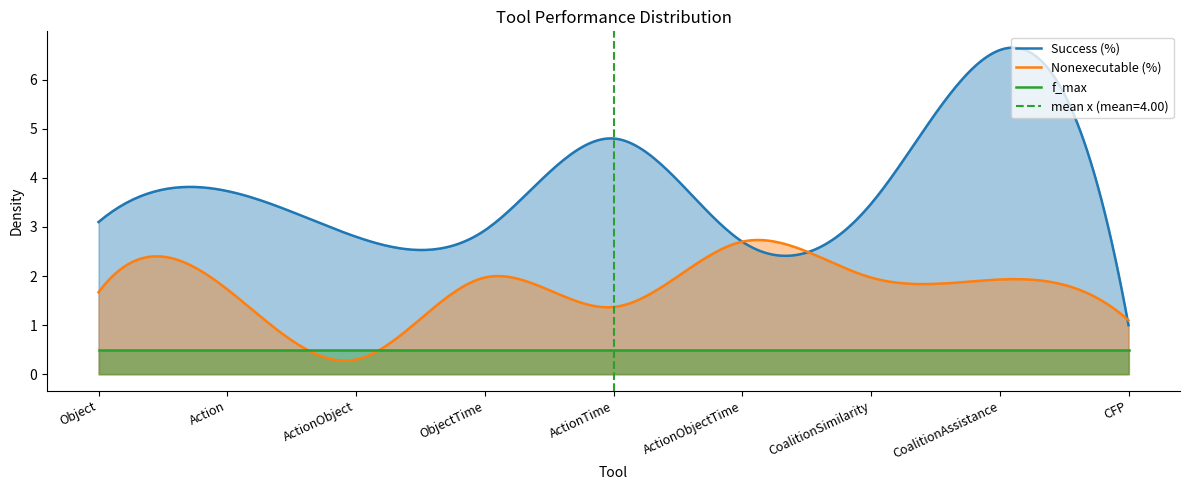

What is the average value of the Nonexecutable (%) series?

1.7